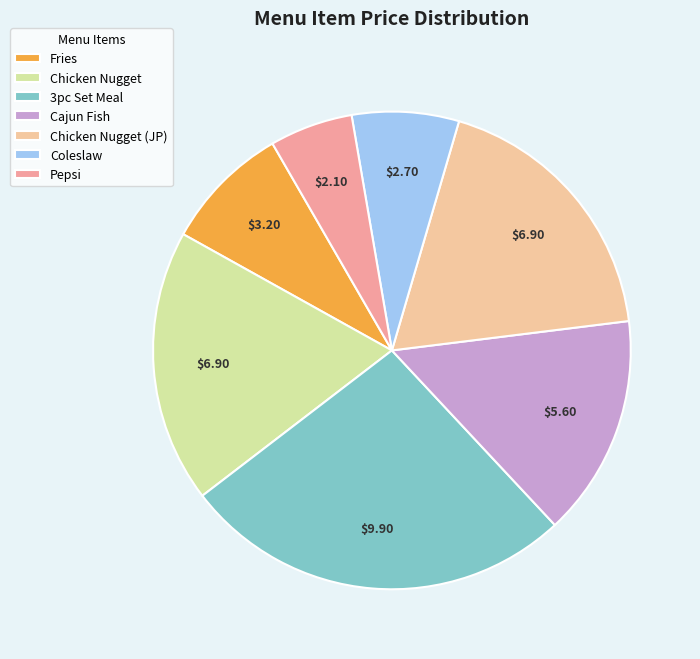

What percentage is the Fries slice, to the nearest percent?

9%